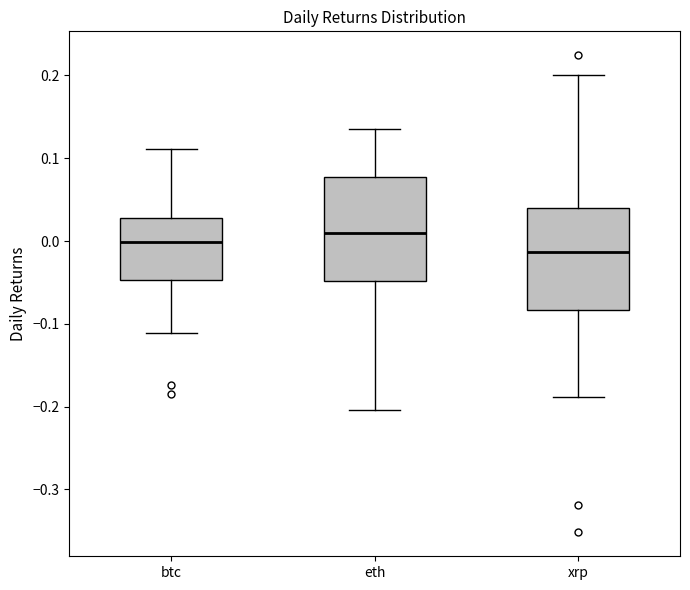

Reading left to right, transcribe this box plot: for each box, give where its median line is, the range the box spans, and where its two whiskers end, as read against the y-axis. The values are not printed on the chart, so give them approximately, as read against the axis.

btc: median 0.00, box -0.05 to 0.03, whiskers -0.11 to 0.11
eth: median 0.01, box -0.05 to 0.08, whiskers -0.20 to 0.14
xrp: median -0.01, box -0.08 to 0.04, whiskers -0.19 to 0.20